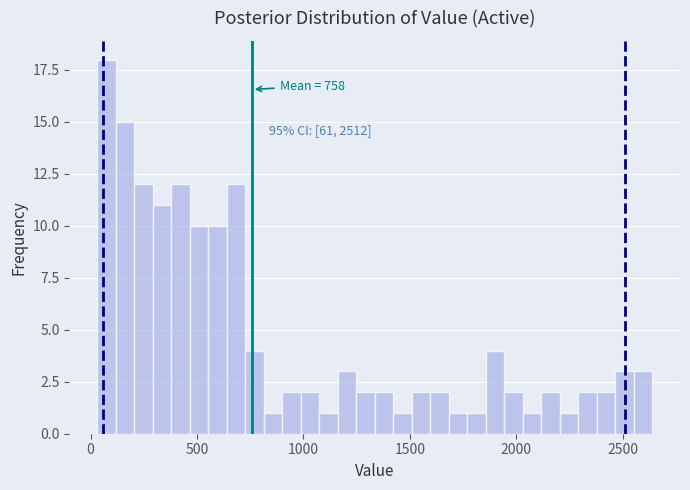

Around what value on the x-axis is the tallest bar? Give the approximate position of its centre, as read against the axis.

50